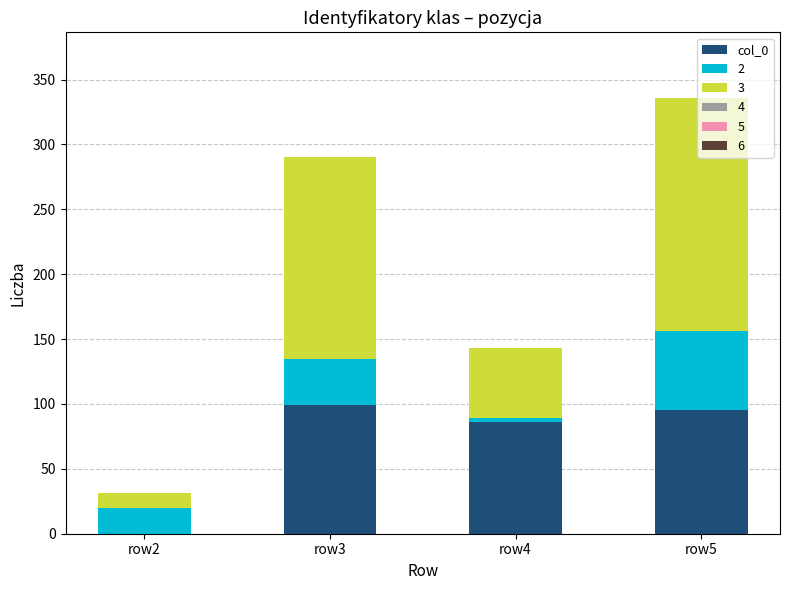

At which category is the sum across all series the highest?

row5